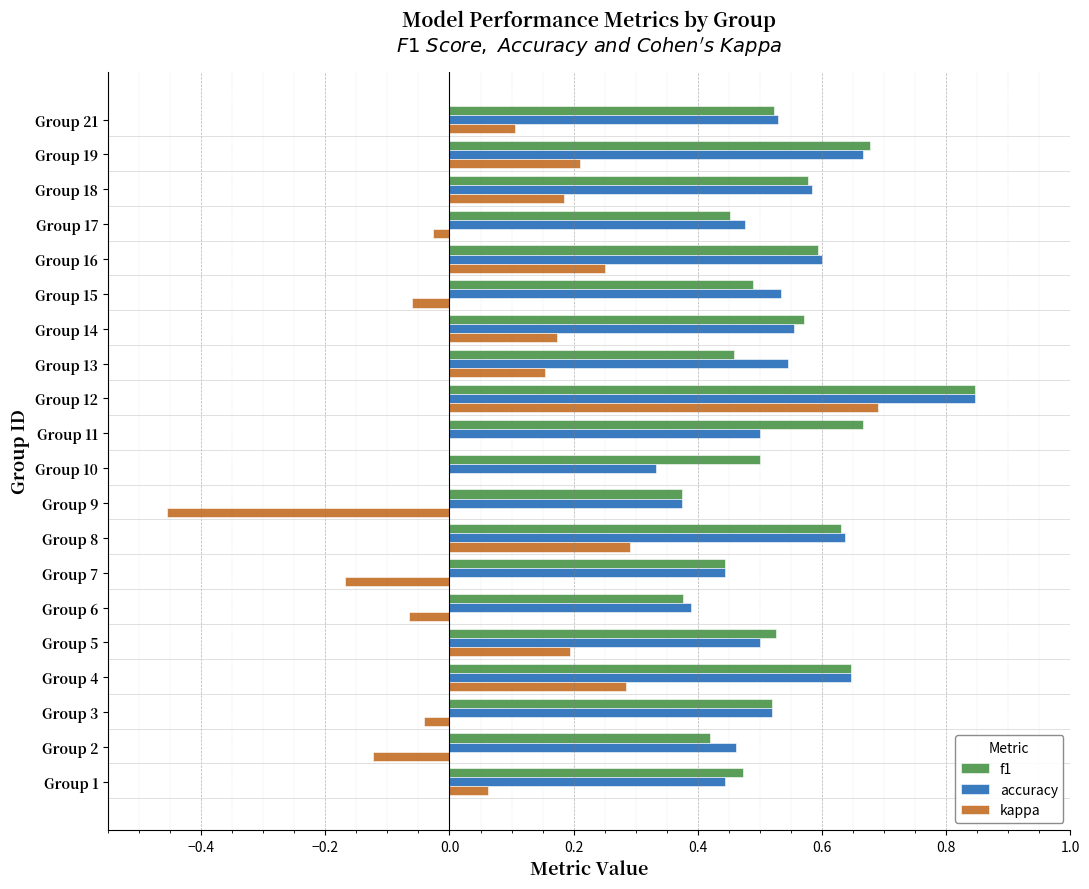

What is the sum of the accuracy values at Group 1 and Group 21?

1.0